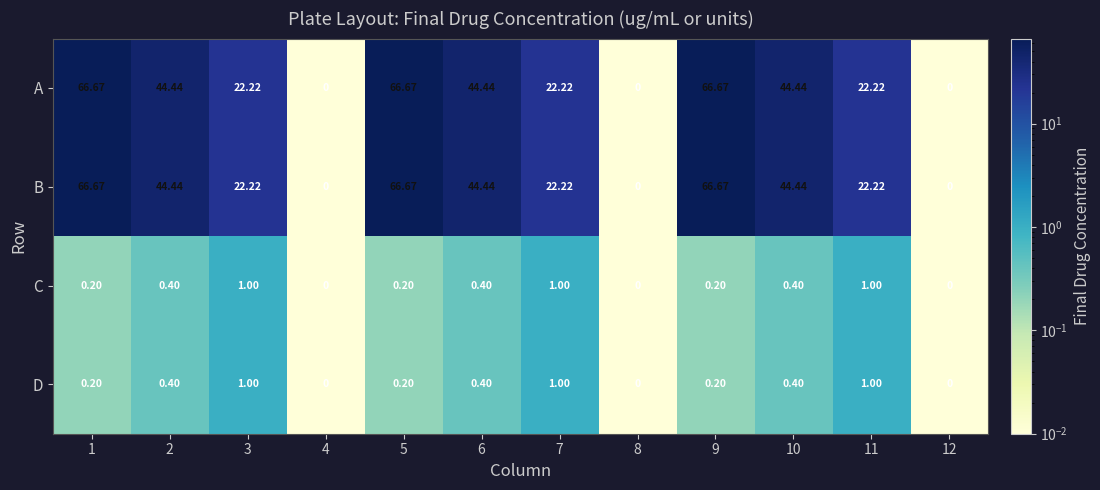

Is the value of D at 1 greater than the value of C at 2?

No